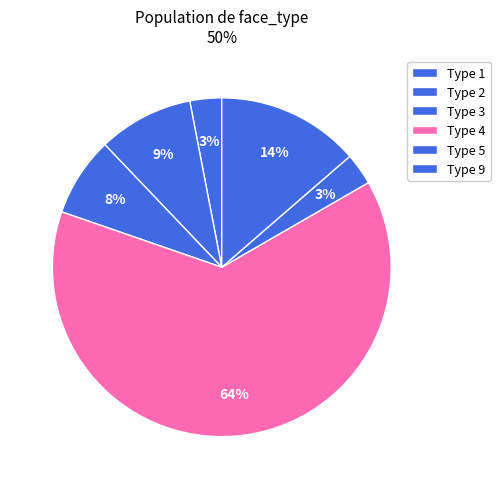

How many slices are in this pie chart?

6